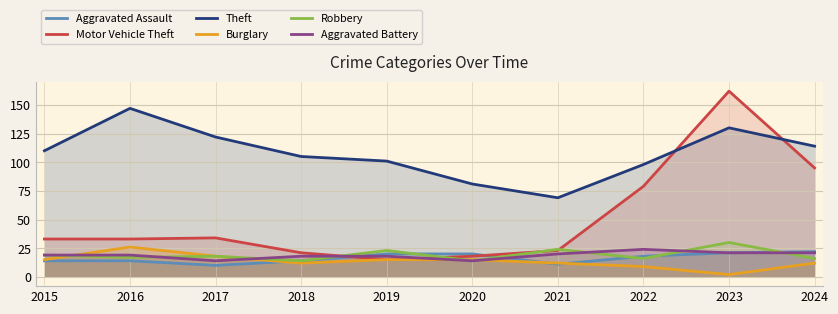

In Motor Vehicle Theft, how many points are higher than both neighbors (excluding endpoints)?

2